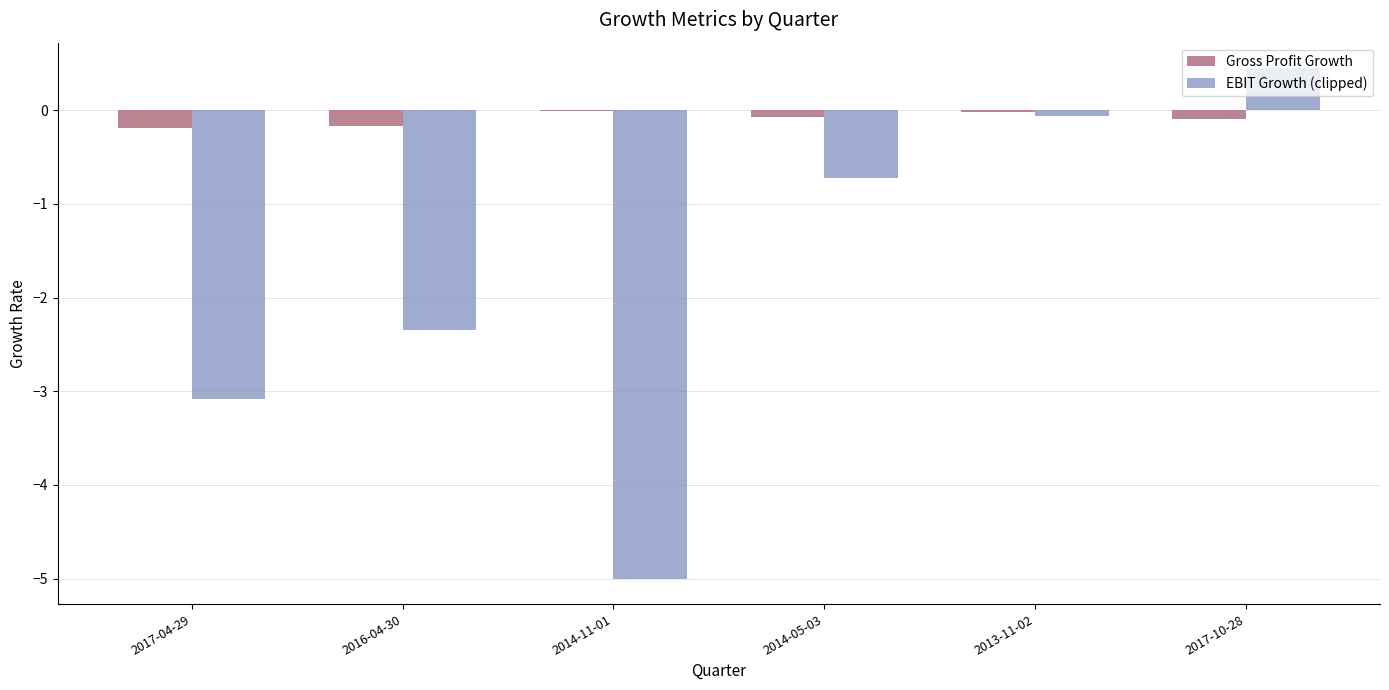

Which category has the highest value across all series?

2017-10-28